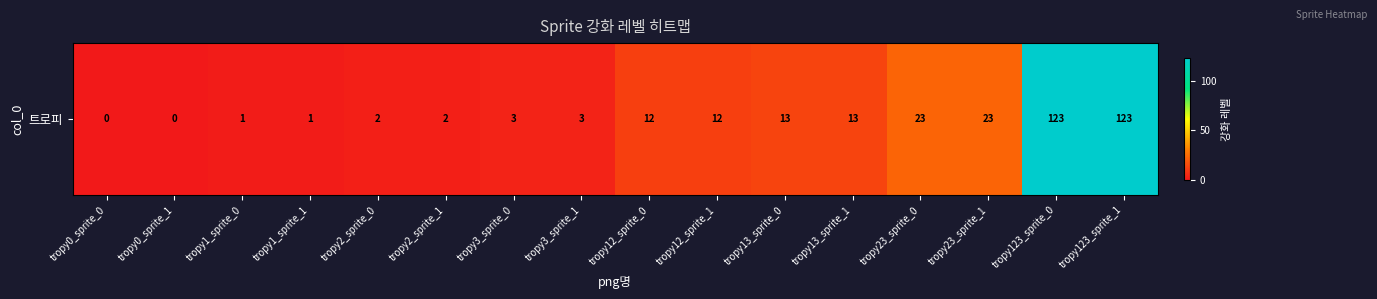

Reading left to right, list all the values displayed in this chart.

0	0	1	1	2	2	3	3	12	12	13	13	23	23	123	123